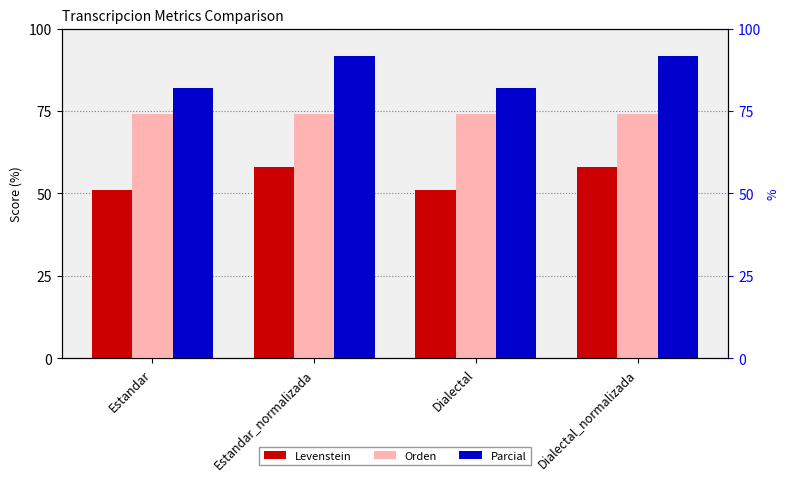

What is the difference between the Levenstein values at Dialectal_normalizada and Dialectal?

6.7